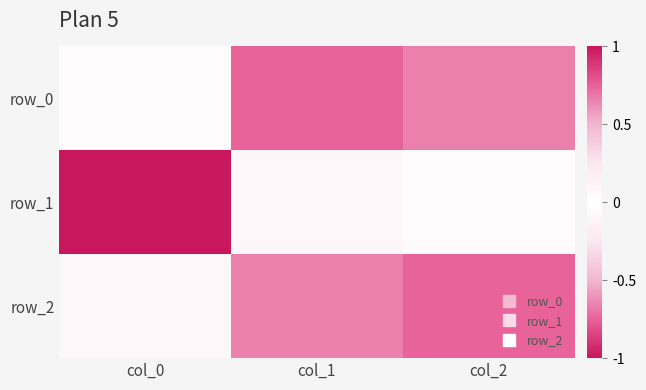

What is the spread (max minus min) of values at col_2?

0.8